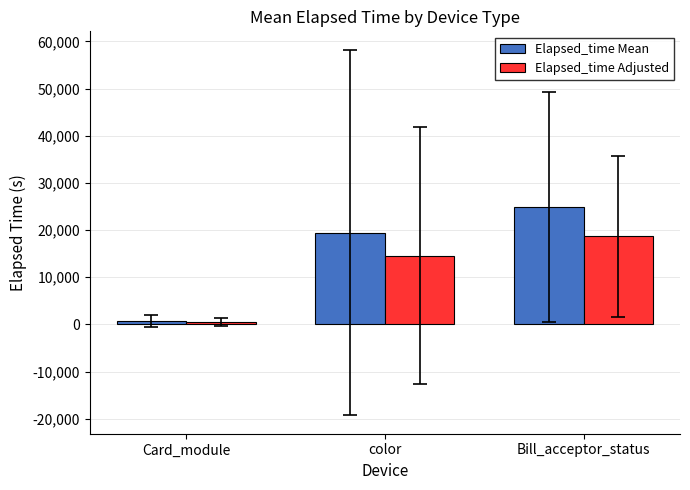

List the labels in order of Elapsed_time Mean value, smallest first.

Card_module, color, Bill_acceptor_status